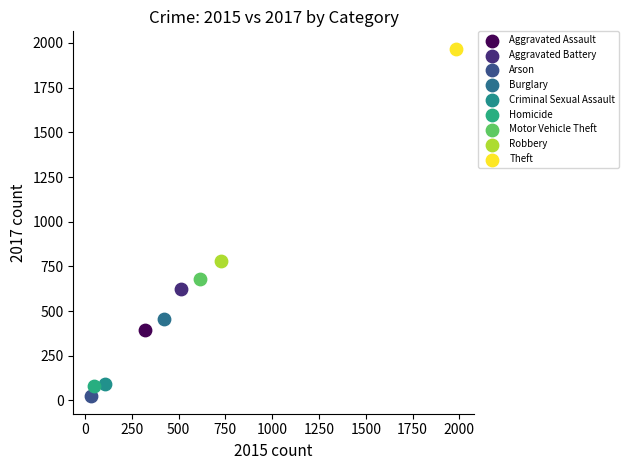

Which series reaches the maximum Y coordinate?

Theft